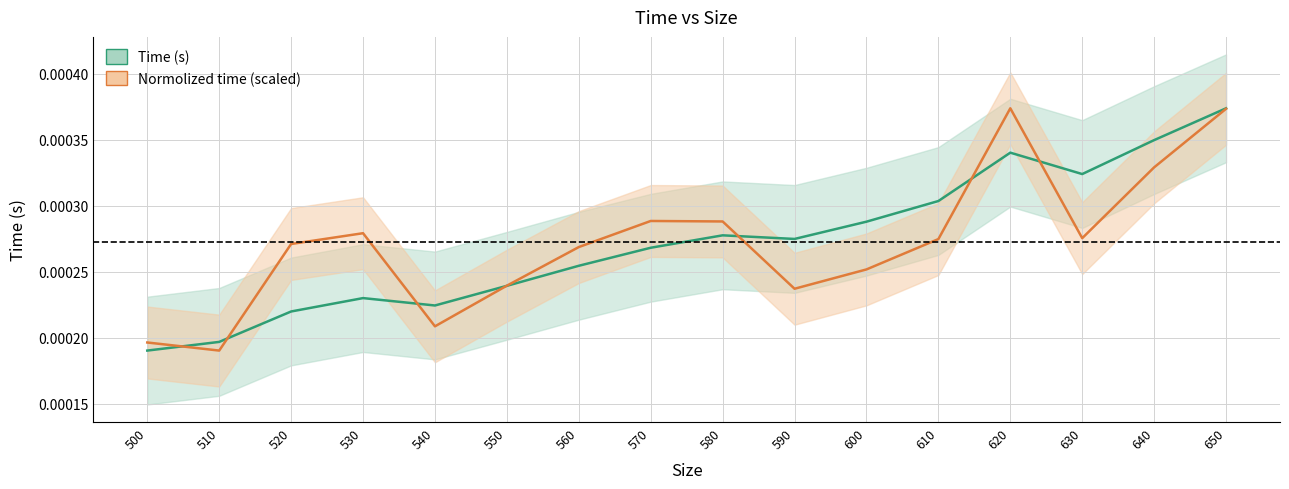

How many times do Time (s) and Normolized time cross each other?

7